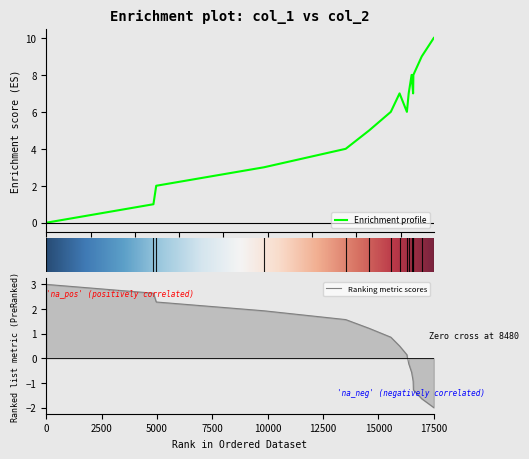

What is the minimum value for Ranking metric scores?

-2.0